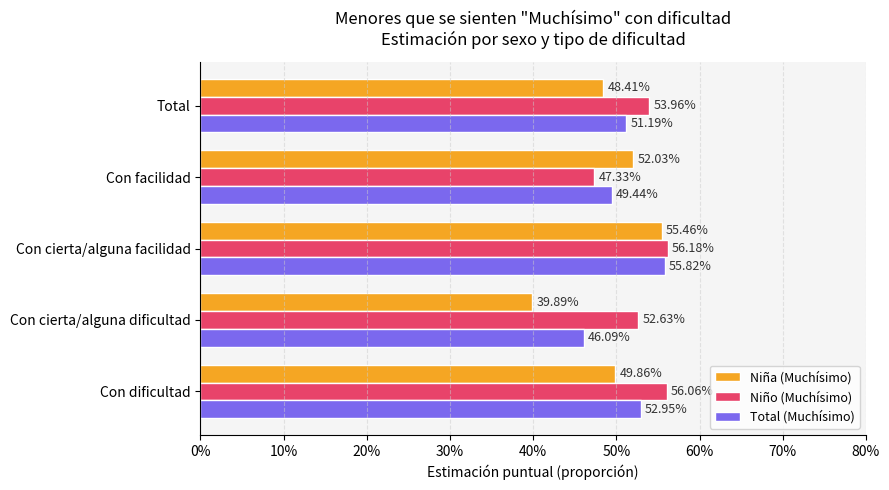

Reading left to right, extract all data points from this chart.

Niña (Muchísimo): 0.5	0.4	0.6	0.5	0.5
Niño (Muchísimo): 0.6	0.5	0.6	0.5	0.5
Total (Muchísimo): 0.5	0.5	0.6	0.5	0.5